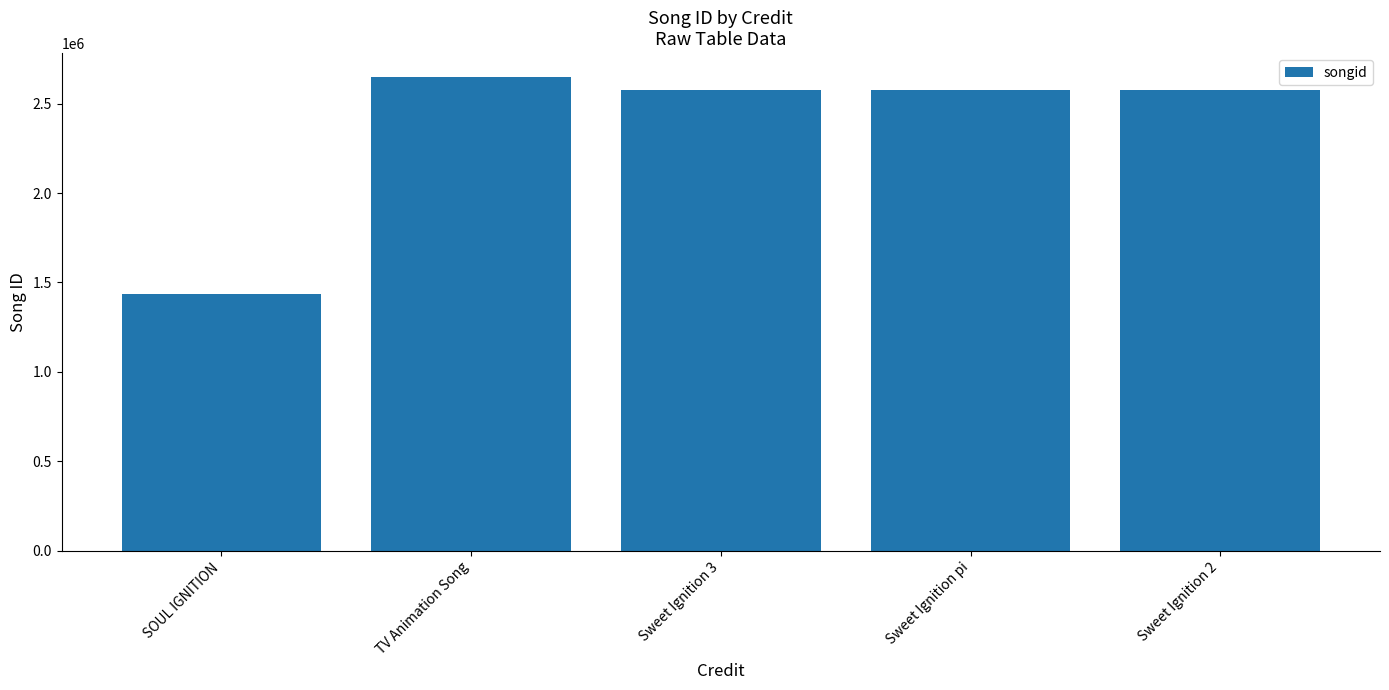

The chart shows a value of 1434960 at SOUL IGNITION. True or false?

True